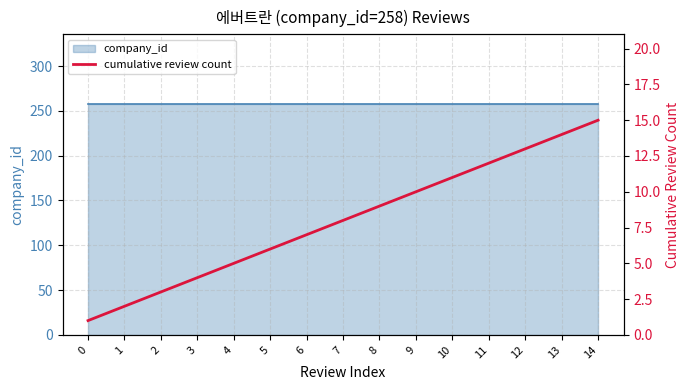

Reading left to right, extract all data points from this chart.

1	2	3	4	5	6	7	8	9	10	11	12	13	14	15